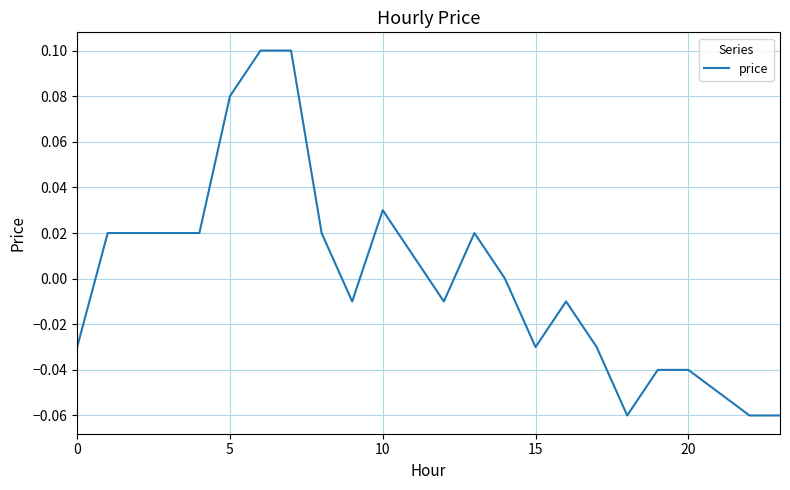

Does the chart have visible grid lines?

Yes